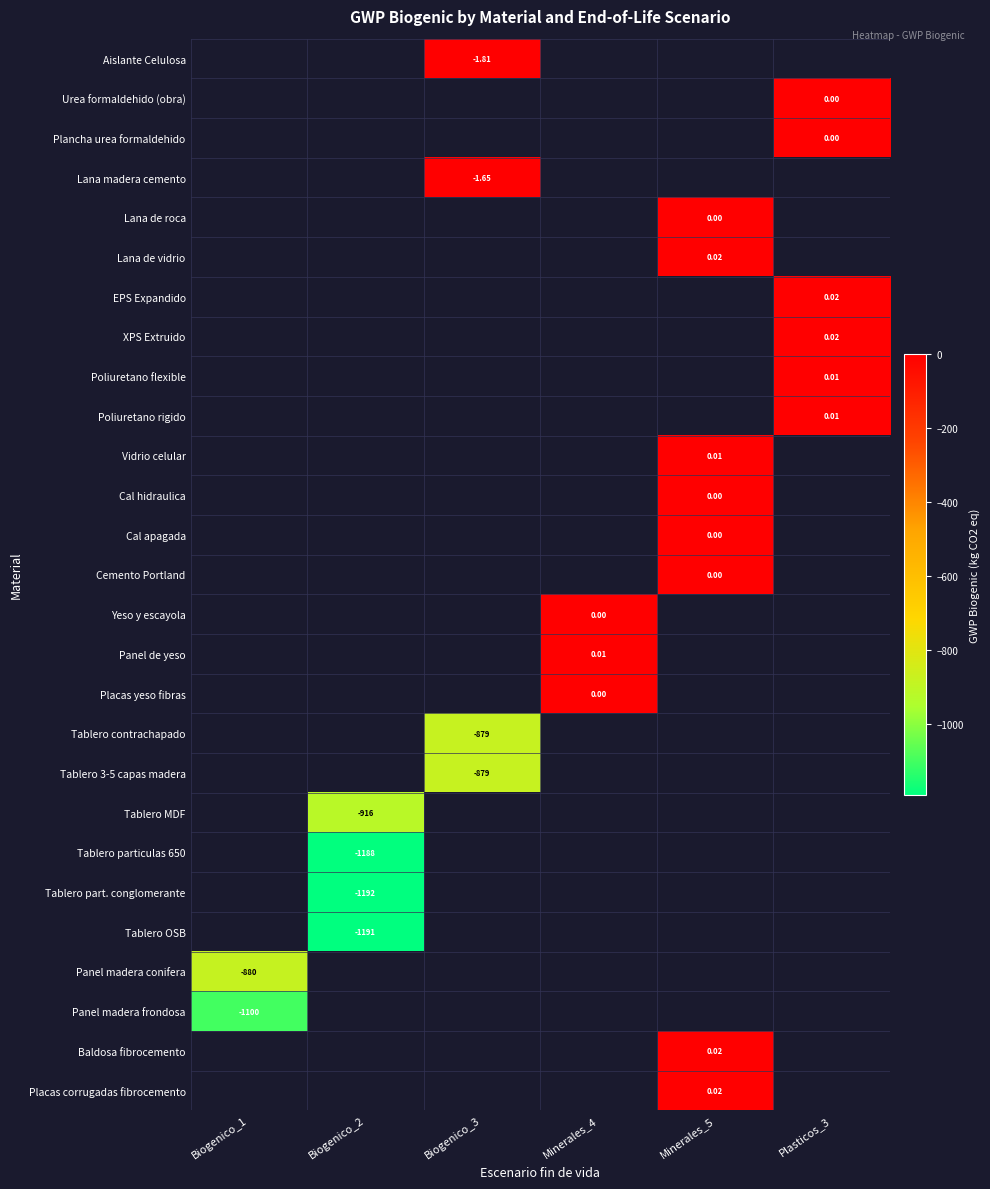

How many values in Lana de vidrio are above zero?

1